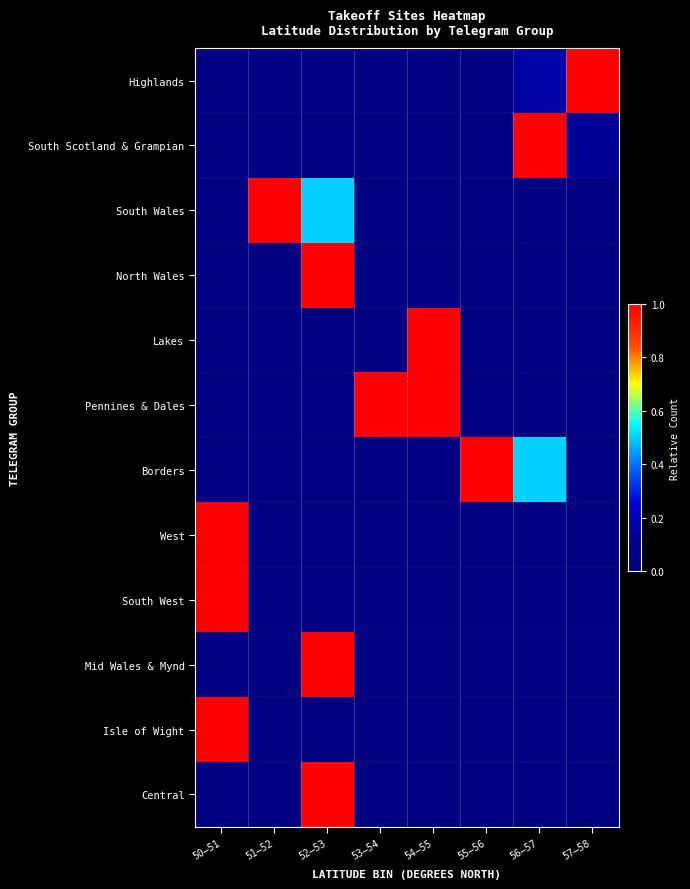

Which category has the lowest value across all series?

50–51